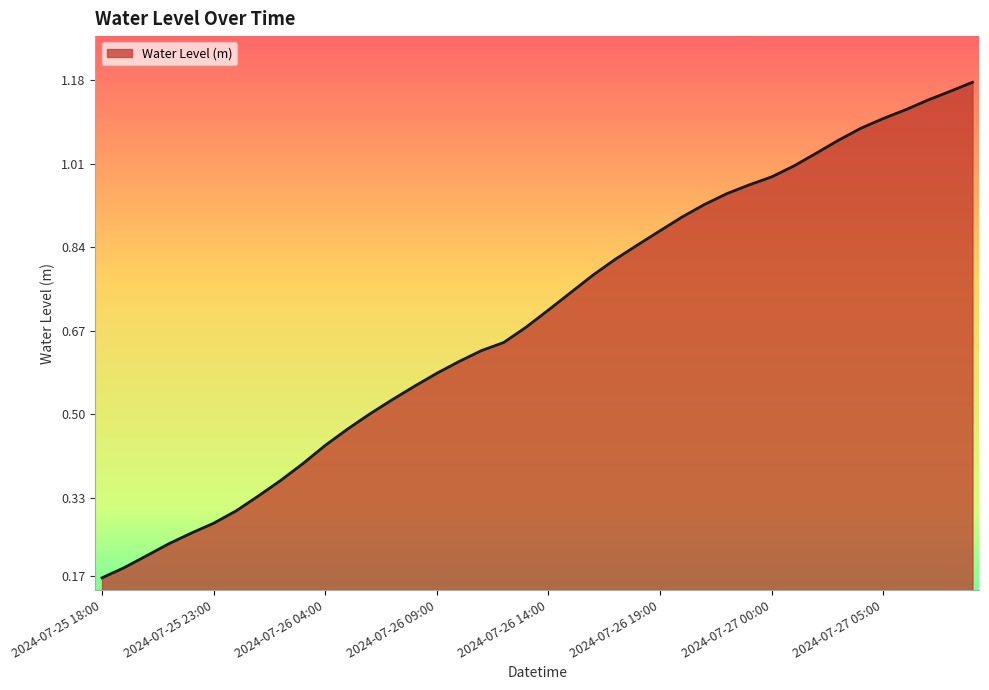

What is the label of the 38th point from the left?

2024-07-27 07:00